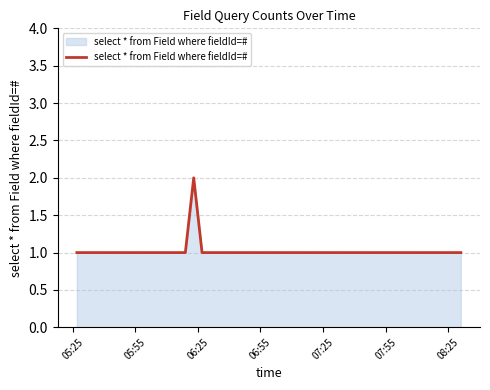

How many lines are shown in the chart?

1